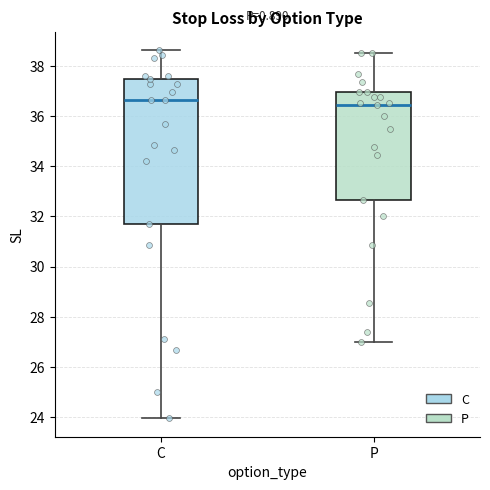

Where does the upper whisker of the box for P end on the y-axis? The values are not printed on the chart, so give them approximately, as read against the axis.

38.6